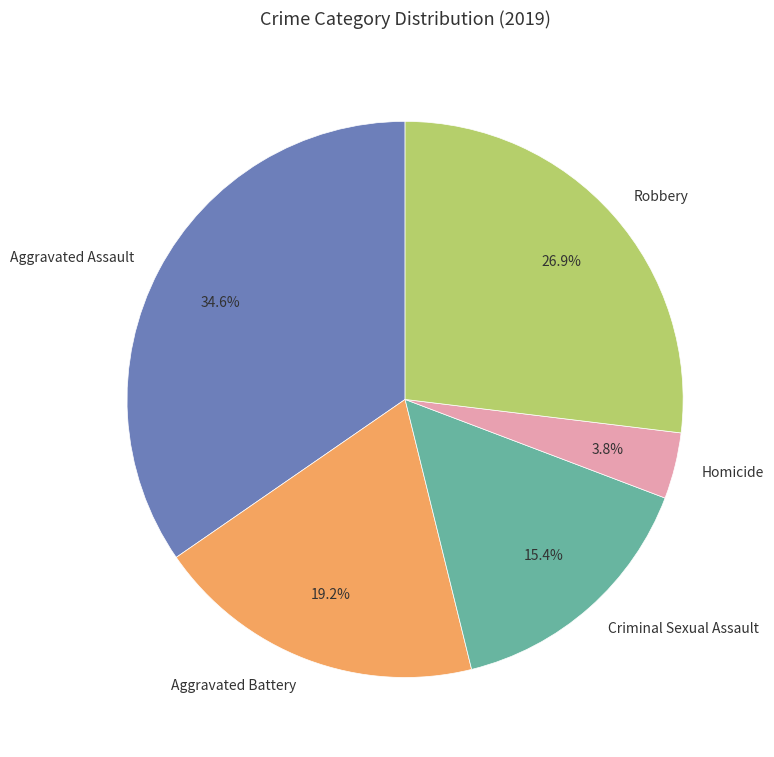

Count the number of slices in the pie.

5